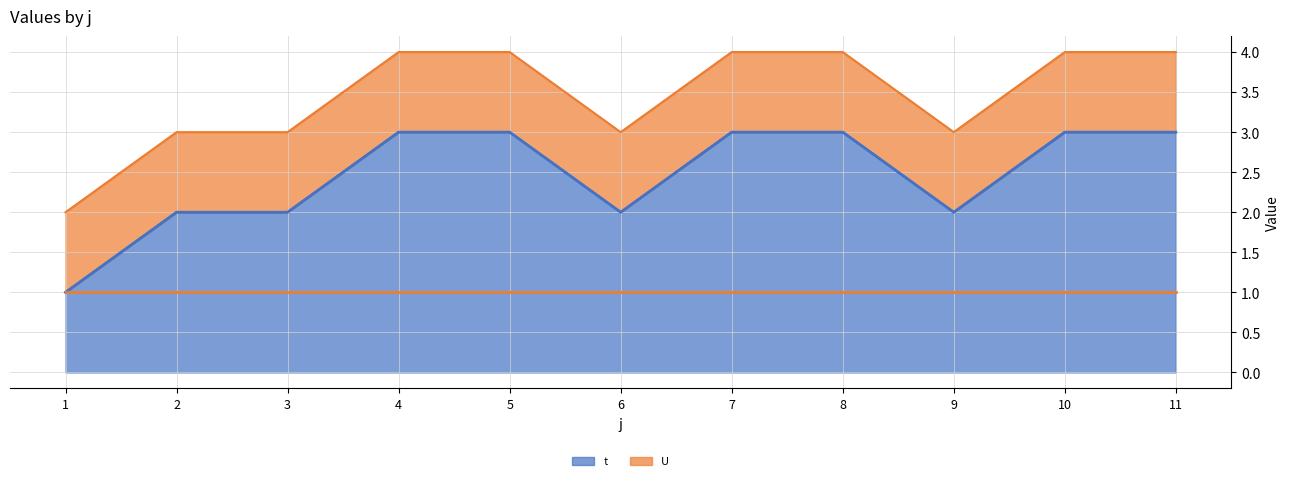

Does the chart display data point markers on the line(s)?

No